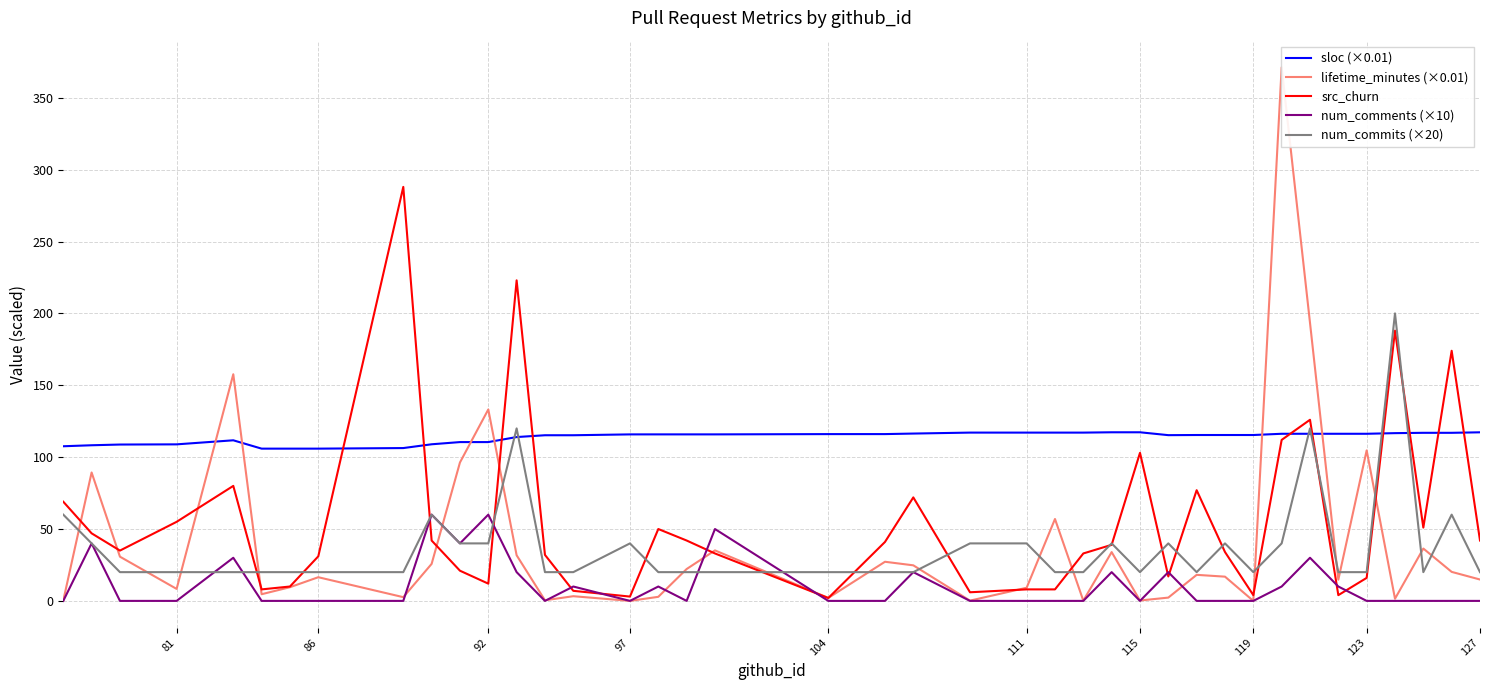

How many interior local valleys does the src_churn series have?

10